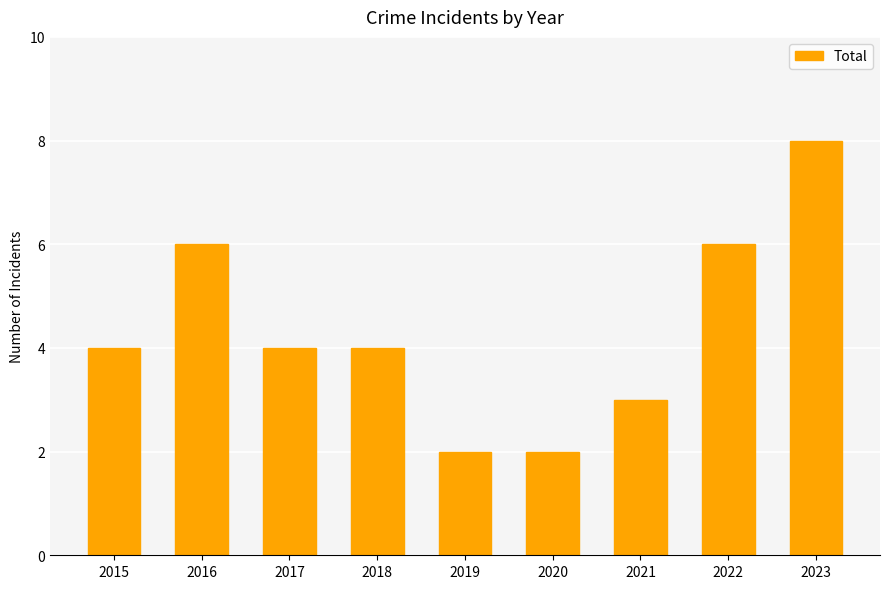

Does the chart contain stacked bars?

No